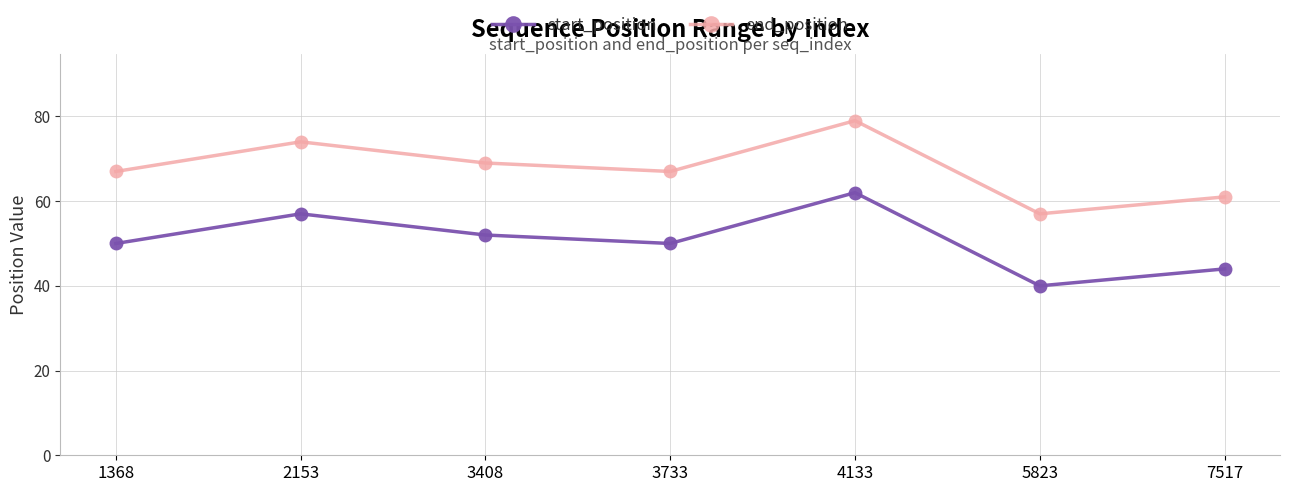

What is the value of the end_position point at the 2nd from the left?

74